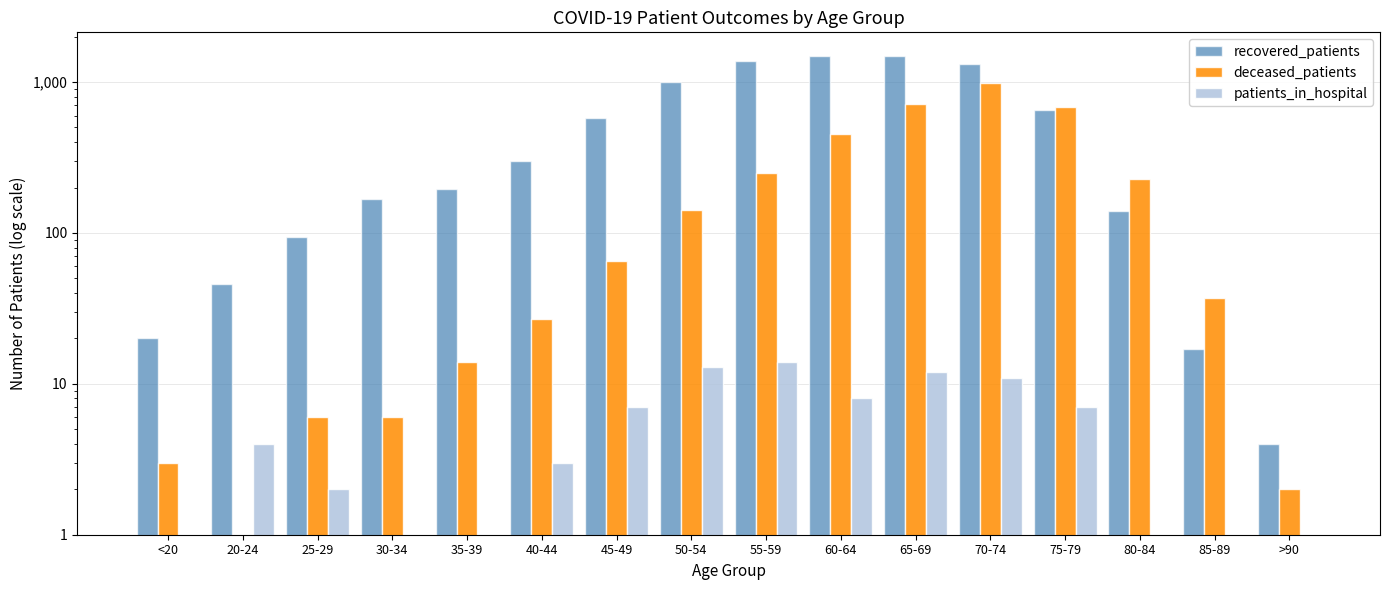

What is the label of the 13th bar from the right?

30-34